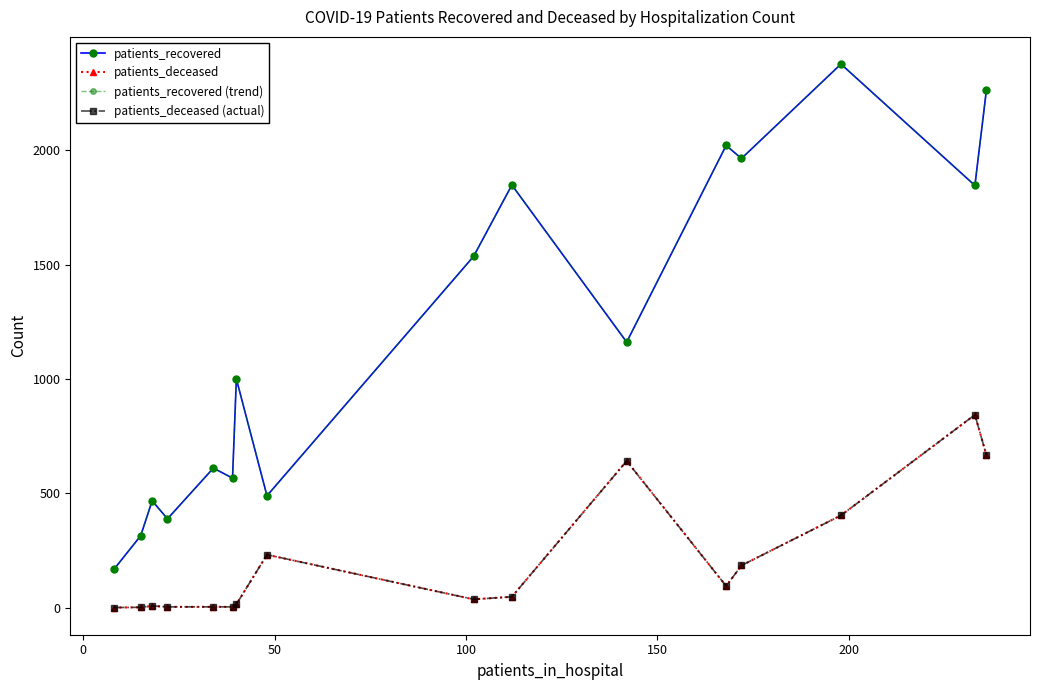

Reading left to right, list all the values displayed in this chart.

patients_recovered: 167	314	467	388	610	566	1000	489	1536	1848	1161	2021	1964	2377	1846	2262
patients_deceased: 0	1	7	3	3	3	14	231	36	47	641	94	184	403	843	667
patients_recovered (trend): 167	314	467	388	610	566	1000	489	1536	1848	1161	2021	1964	2377	1846	2262
patients_deceased (actual): 0	1	7	3	3	3	14	231	36	47	641	94	184	403	843	667